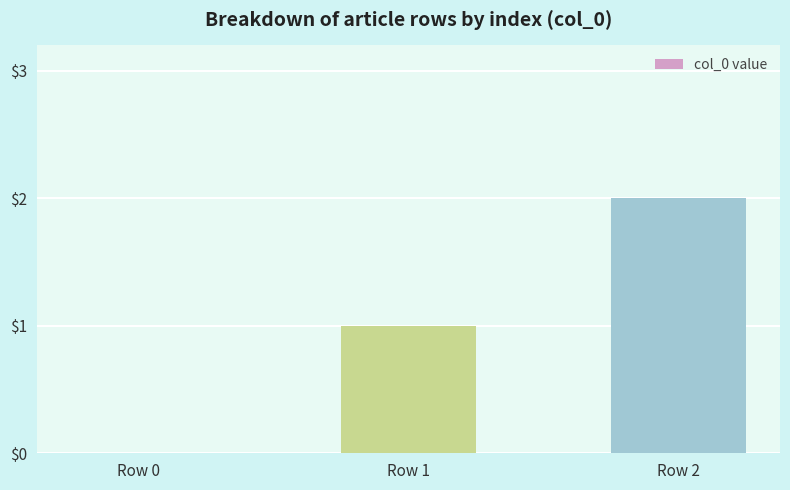

What is the change in value from Row 0 to Row 1?

+1